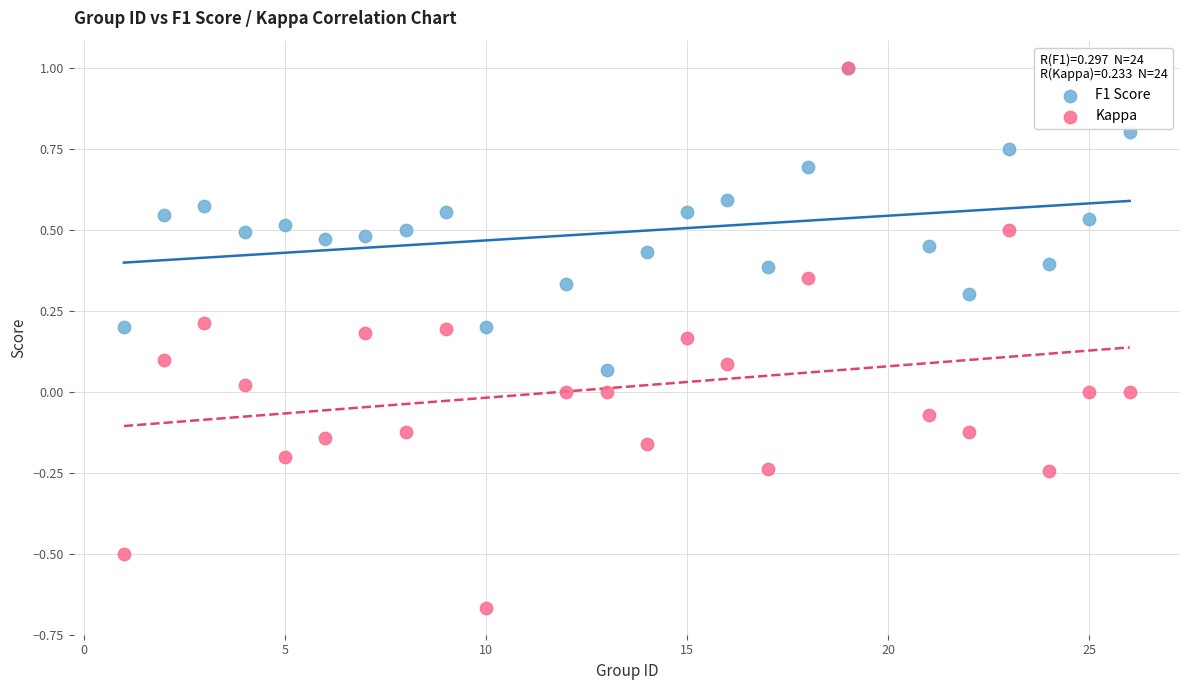

What are all the series names shown in the legend?

F1 Score, Kappa